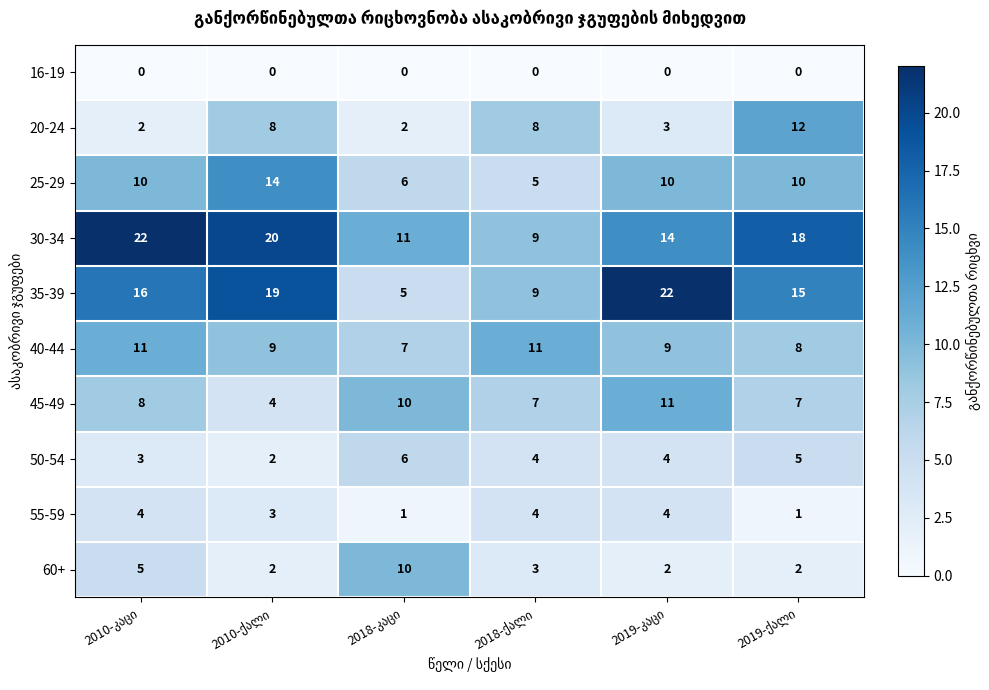

What is the maximum value shown in the chart?

22